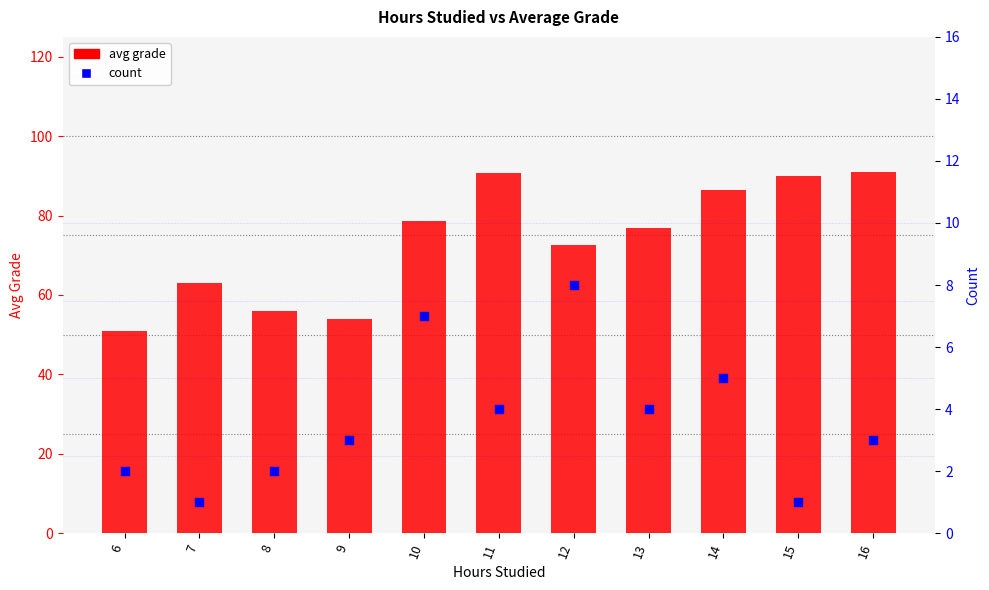

Which series has the widest spread of Y values?

avg grade